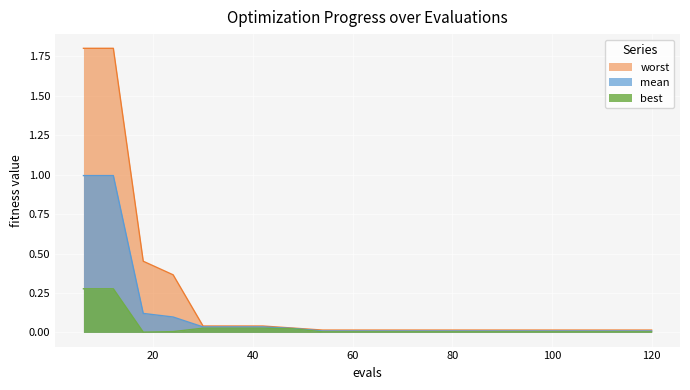

Does the chart display data point markers on the line(s)?

No